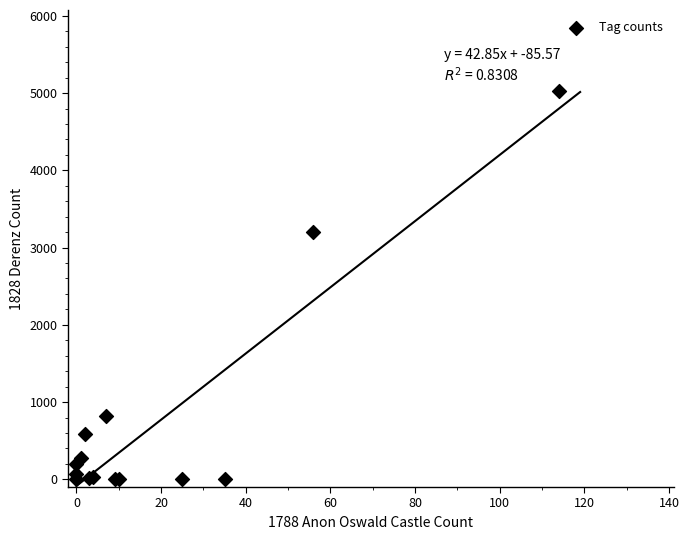

What Y value in the scatter plot is closest to 2511?

3197